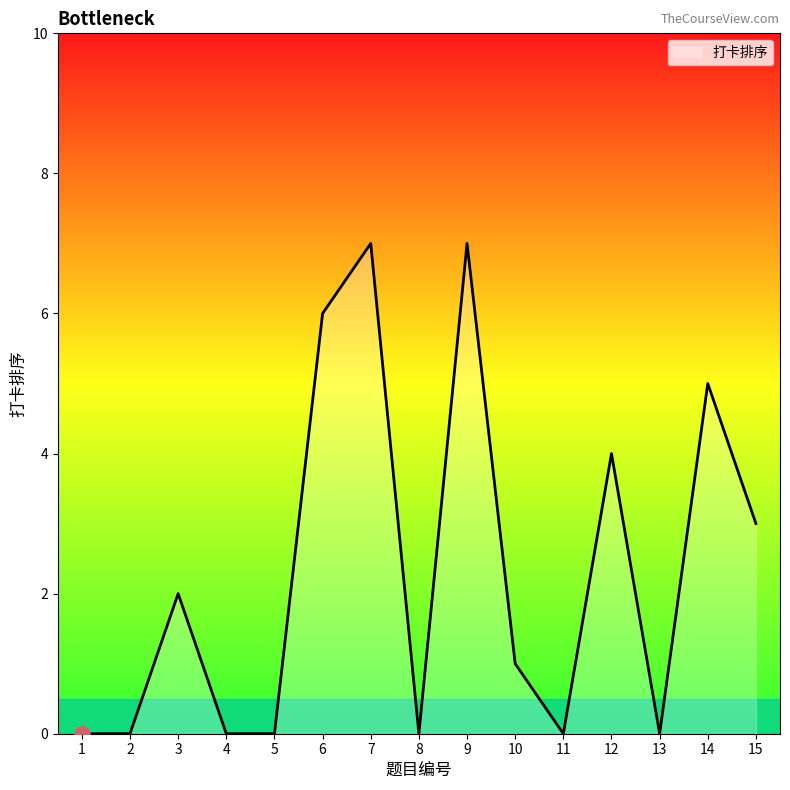

Between 3 and 15, which is larger?

15